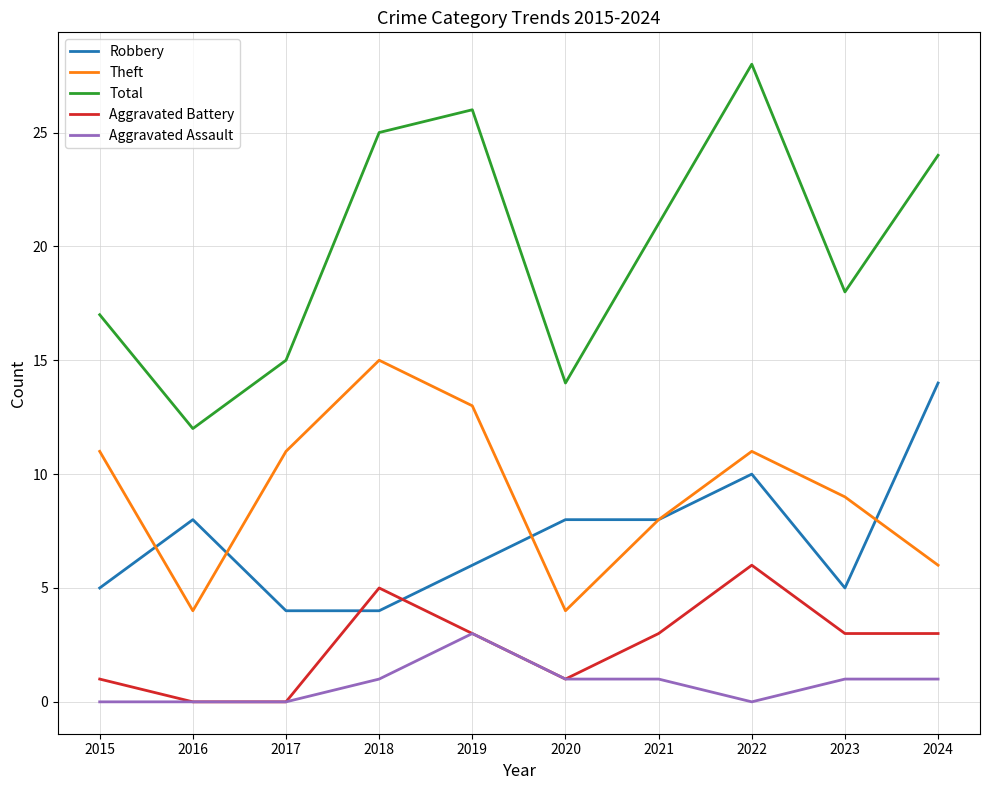

Which series has the widest spread of values?

Total